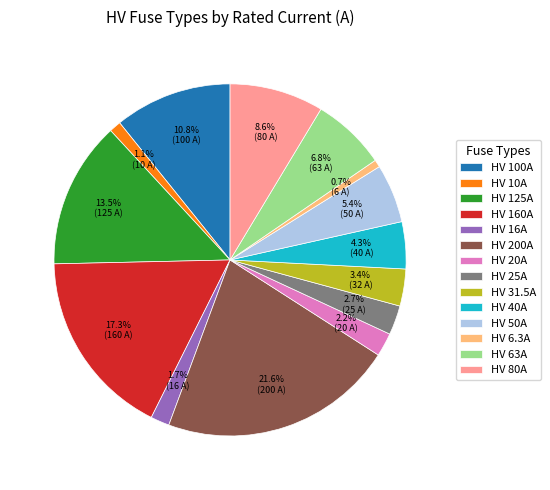

What is the largest slice in the pie chart?

HV 200A